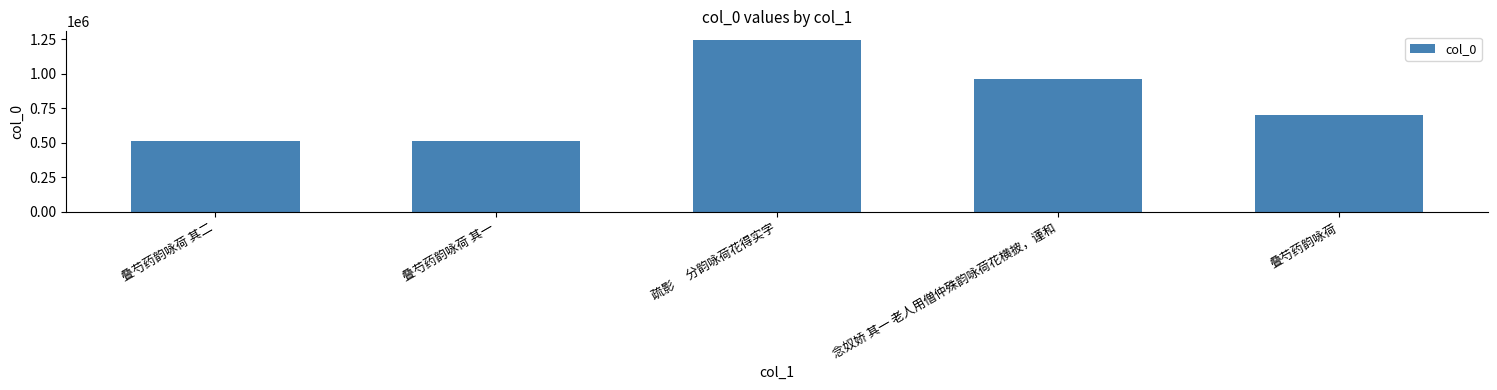

What is the difference between the second highest and second lowest values?

451759